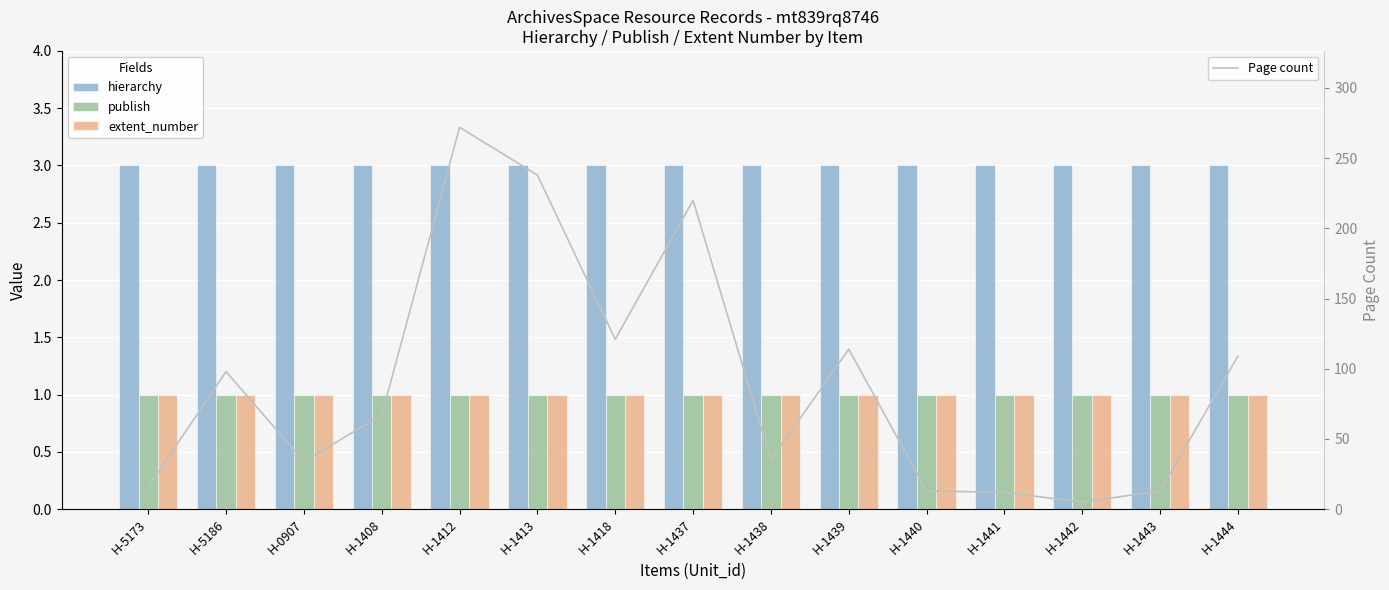

Reading right to left, list all the values displayed in this chart.

hierarchy: 3	3	3	3	3	3	3	3	3	3	3	3	3	3	3
publish: 1	1	1	1	1	1	1	1	1	1	1	1	1	1	1
extent_number: 1	1	1	1	1	1	1	1	1	1	1	1	1	1	1
Page count: 109	13	5	12	13	114	35	220	121	238	272	67	34	98	16